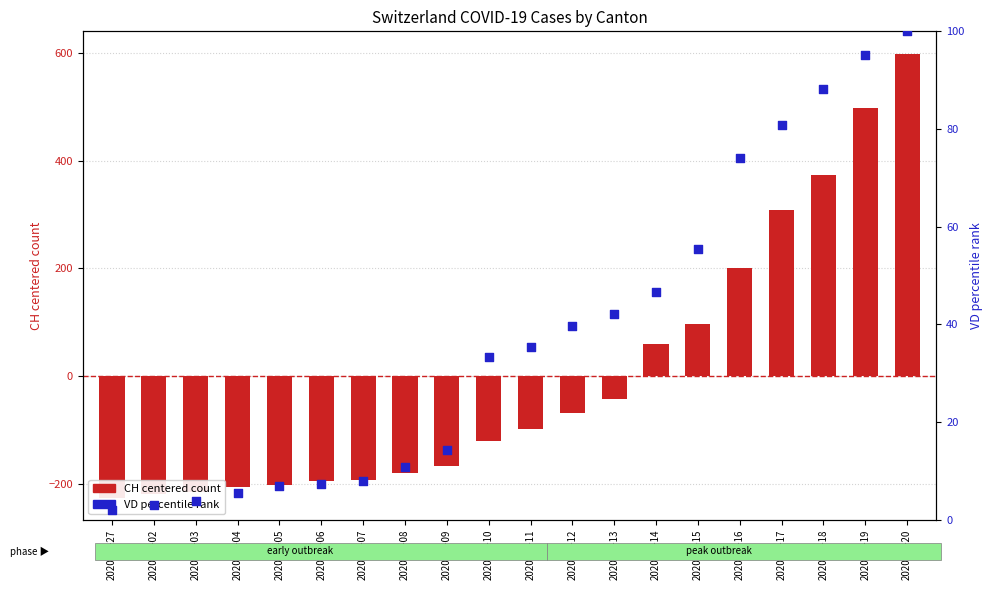

Which series reaches the minimum Y coordinate?

CH (centered count)